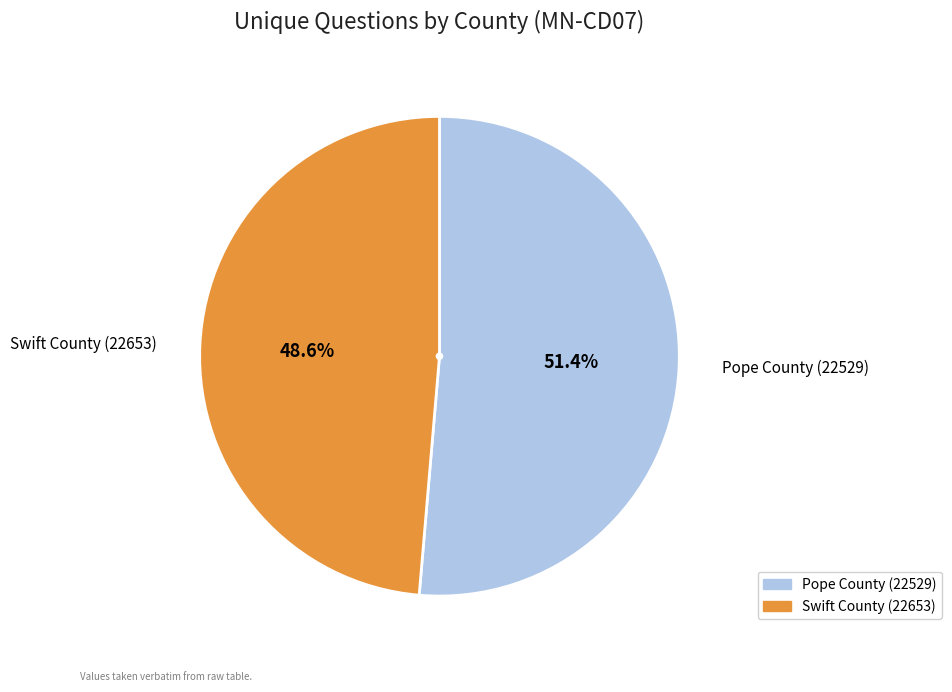

How many slices are in this pie chart?

2